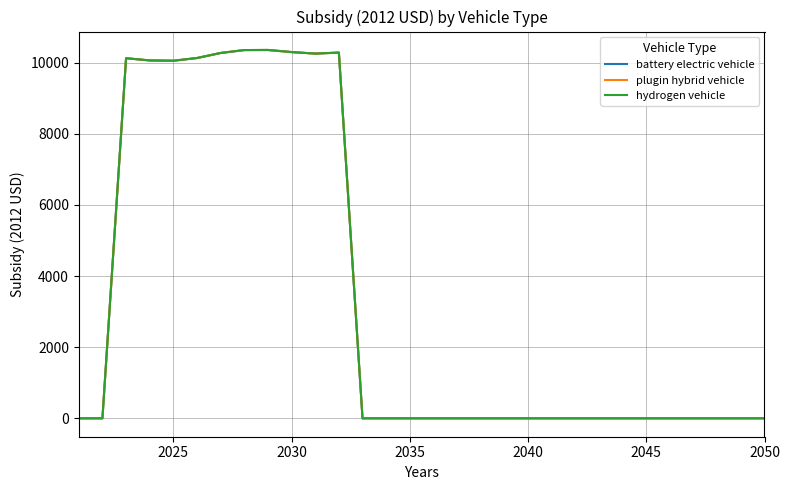

Is this an area chart (filled region under the line)?

No